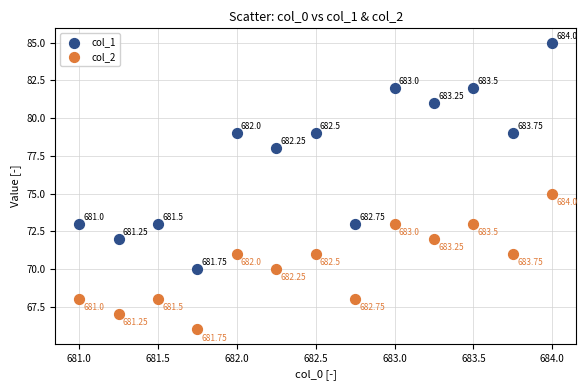

What are all the series names shown in the legend?

col_1, col_2